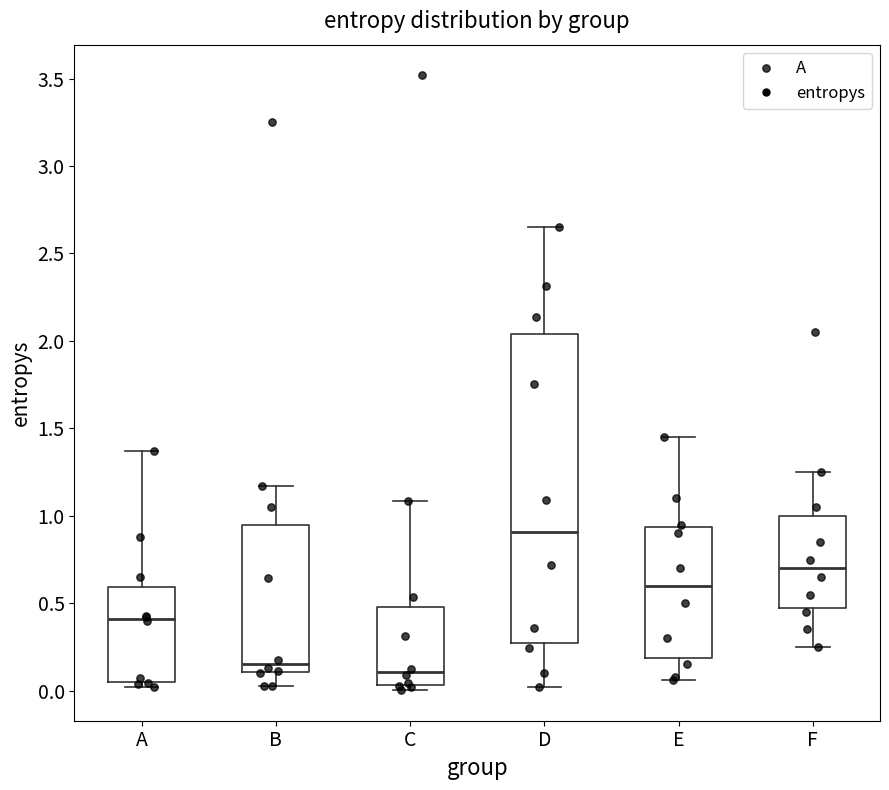

Where is the upper edge of the box for E on the y-axis? The values are not printed on the chart, so give them approximately, as read against the axis.

0.95